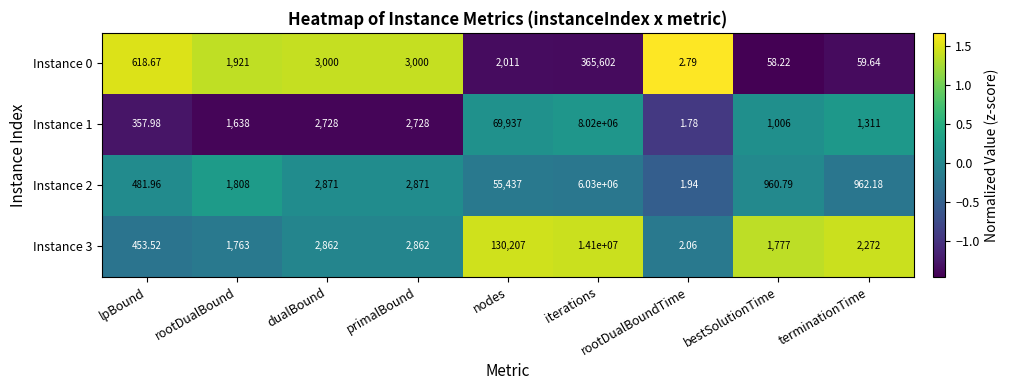

What is the difference between the highest and lowest values at rootDualBound?

283.0